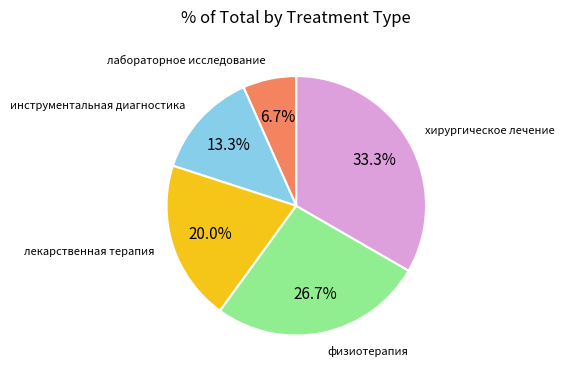

Is there a majority slice in this chart?

No